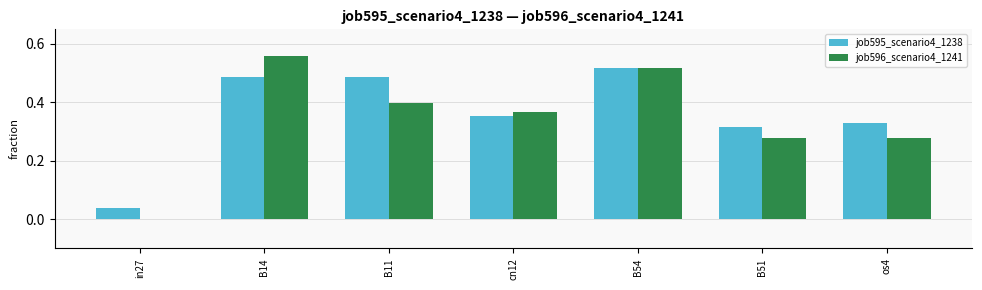

Which category has the highest value across all series?

B14